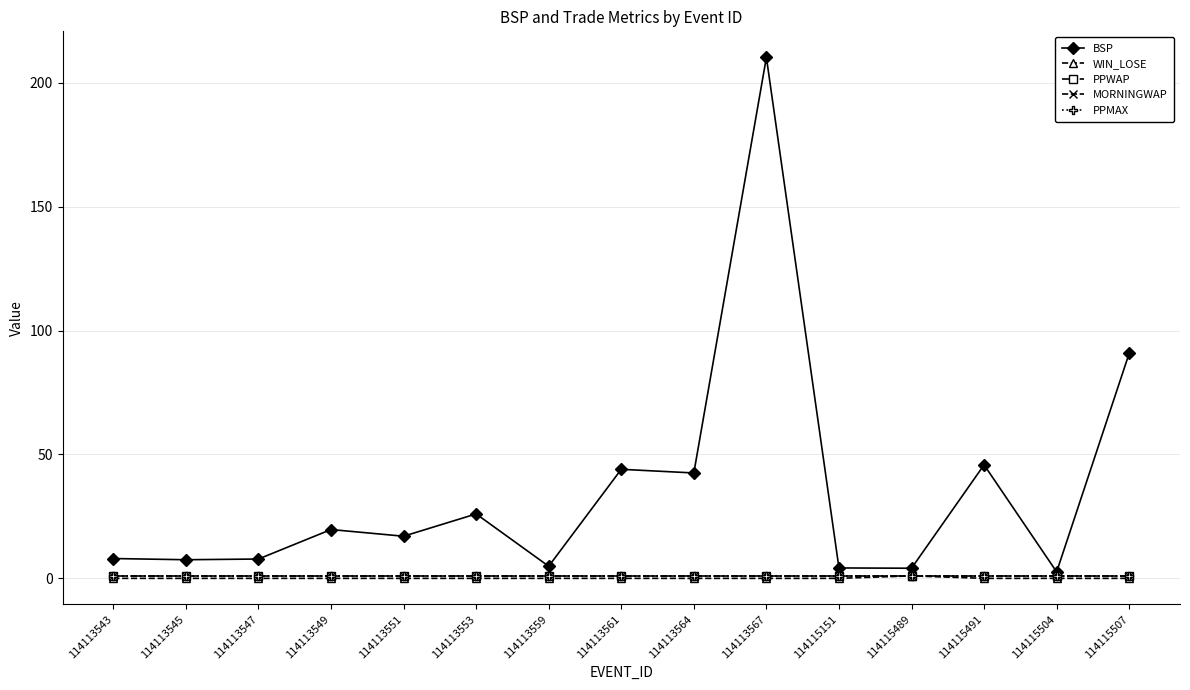

What is the sum of all BSP values?

535.1